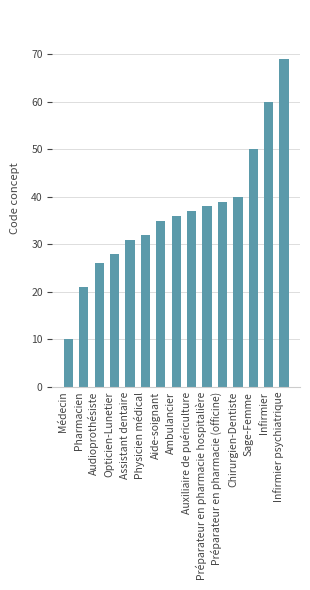

What is the value of the 2nd bar from the left?

21